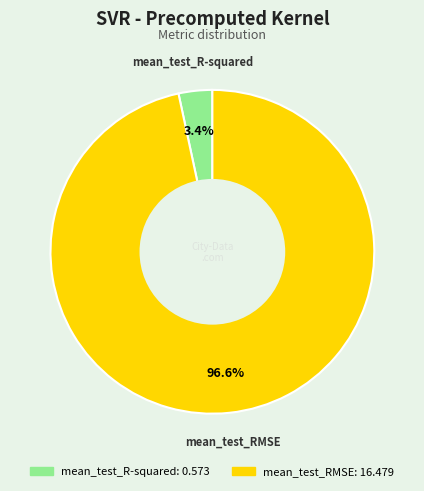

Count the number of slices in the pie.

2